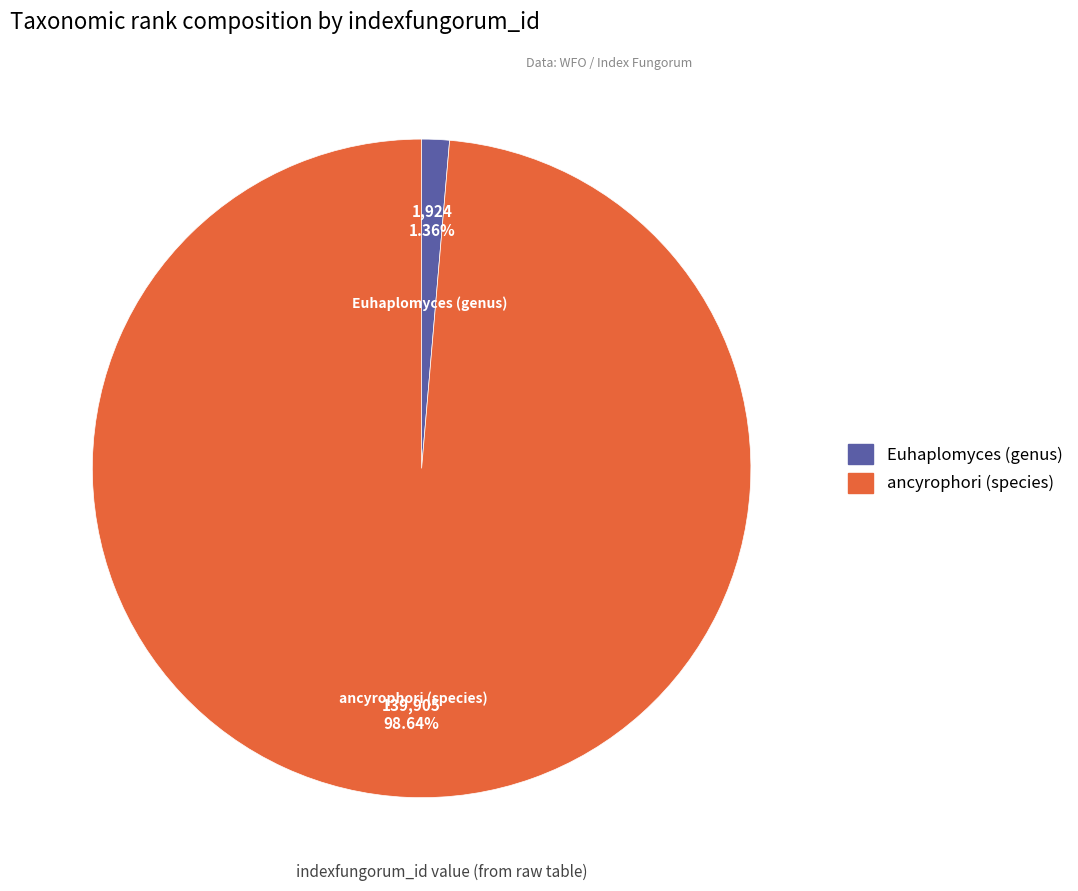

To the nearest percent, what percentage of the pie is ancyrophori (species)?

99%